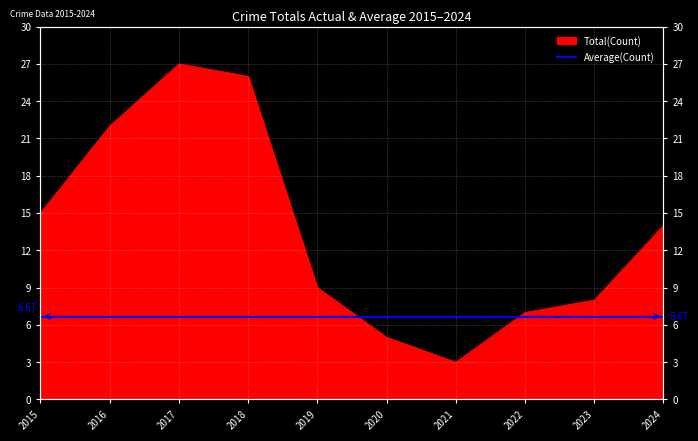

Which category has the lowest value across all series?

2021